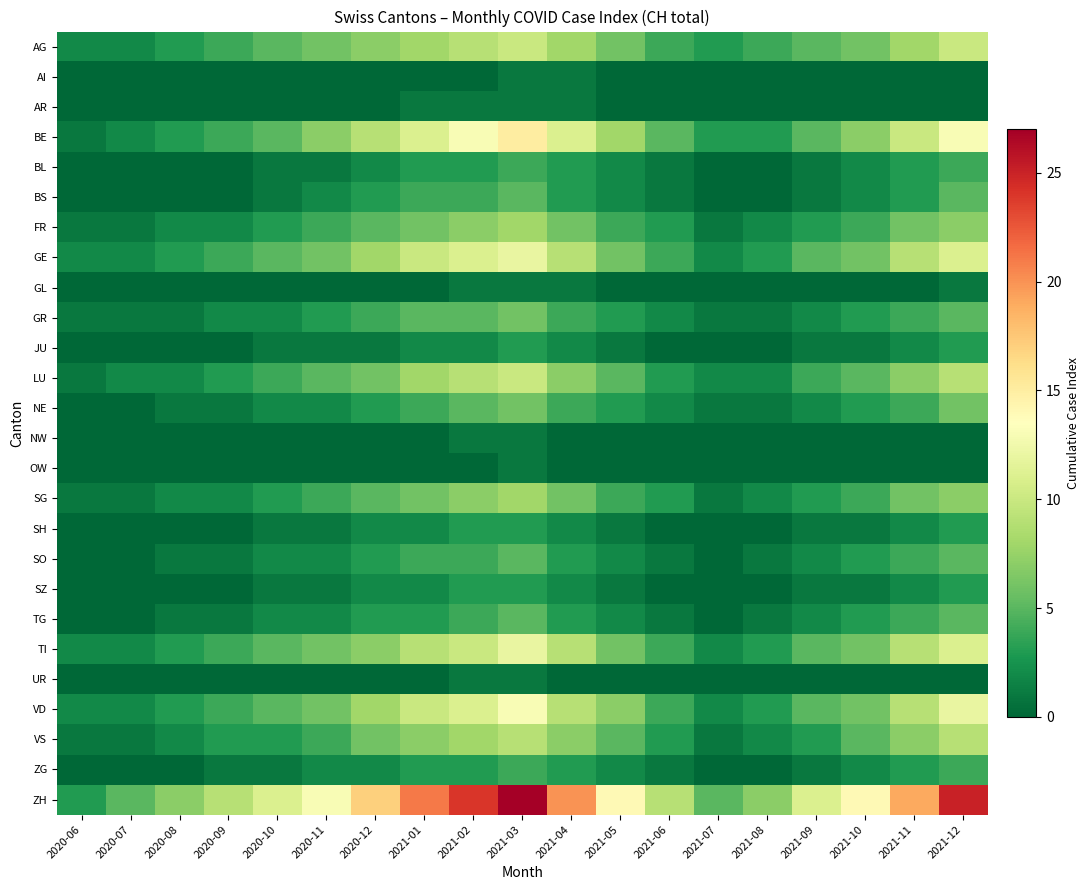

How many data points does each series have?

19